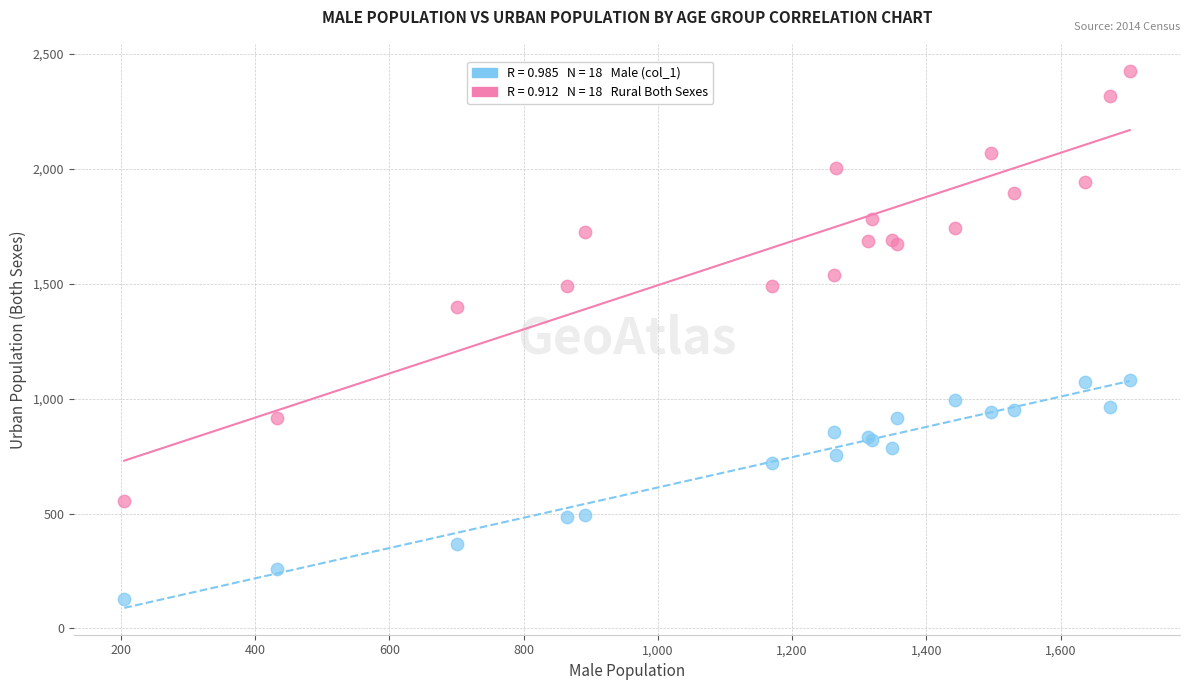

Across all series, what Y value is closest to 1277?

1400